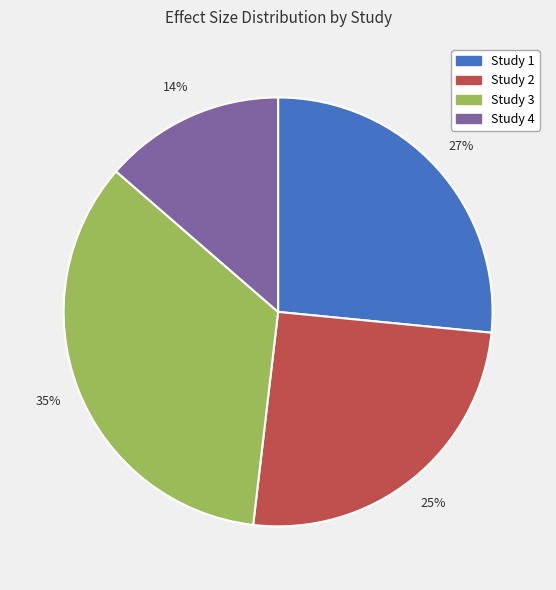

Does any single category account for the majority?

No